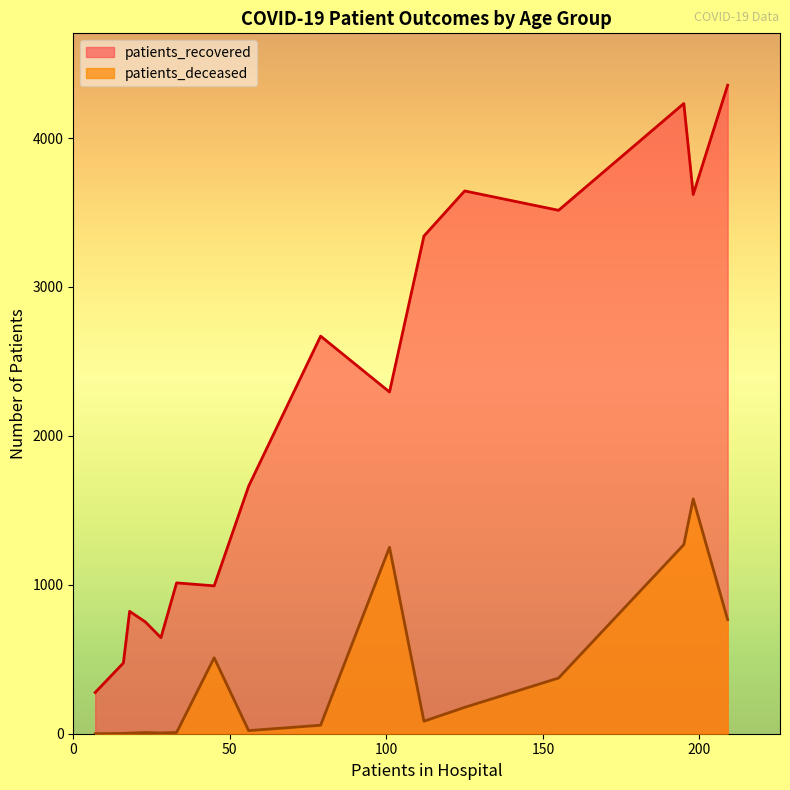

Which series has the largest total across all categories?

patients_recovered